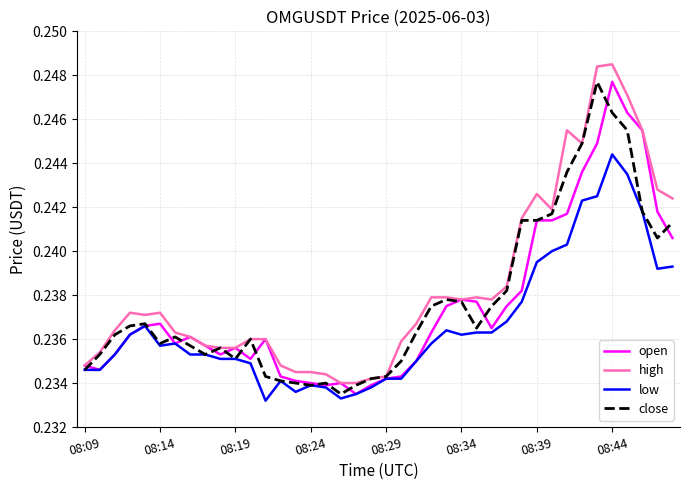

Which series has the largest range (max minus min)?

high